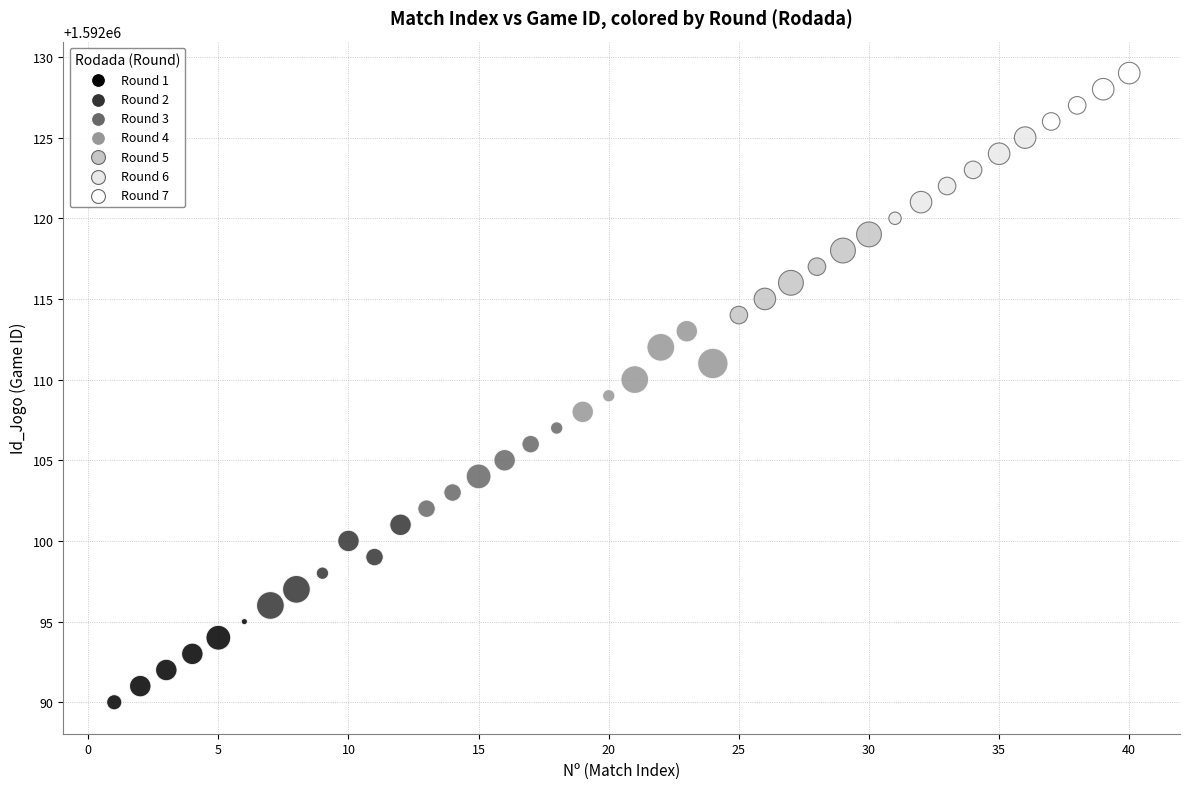

What is the range of X values (max minus min)?

39